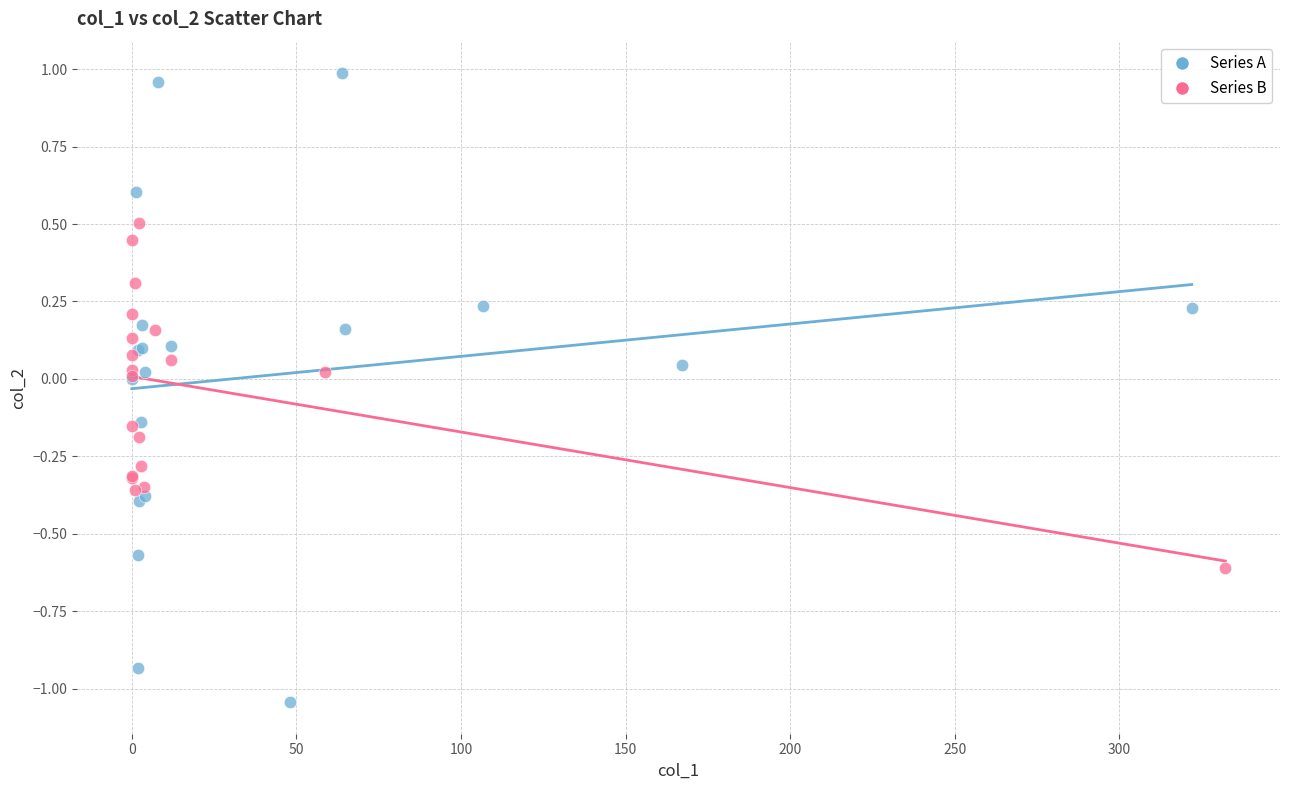

Which series reaches the maximum Y coordinate?

Series A